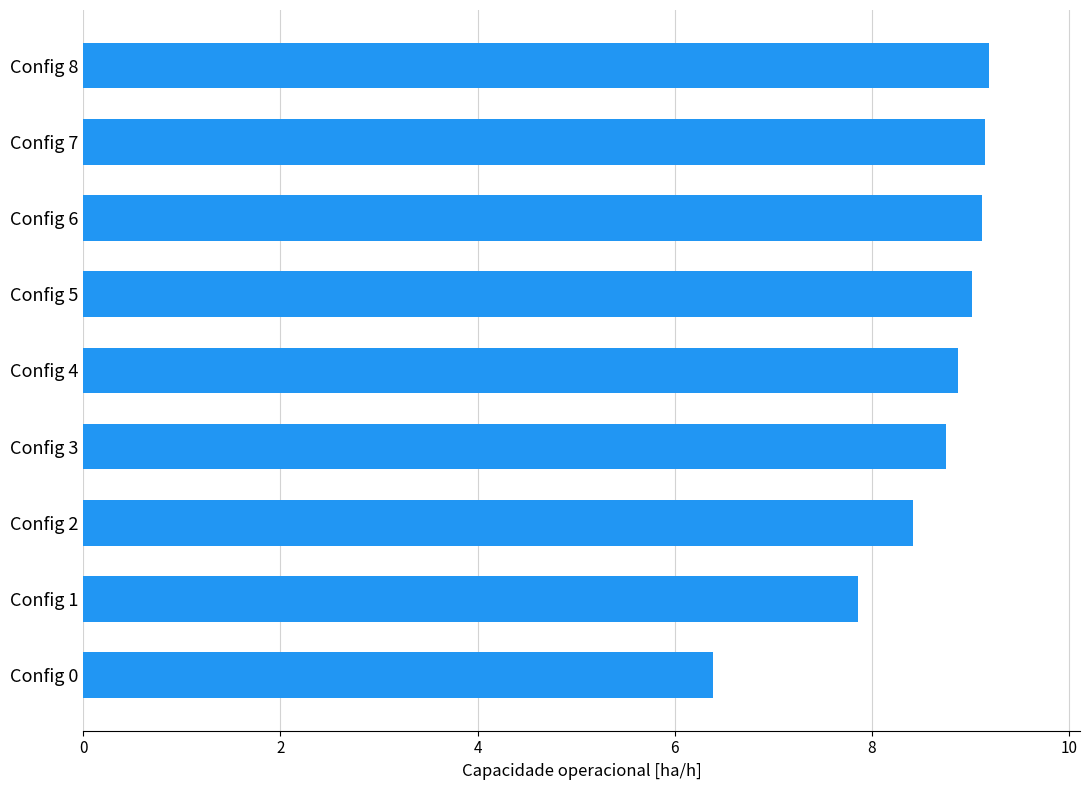

Which label corresponds to the smallest value in the chart?

Config 0